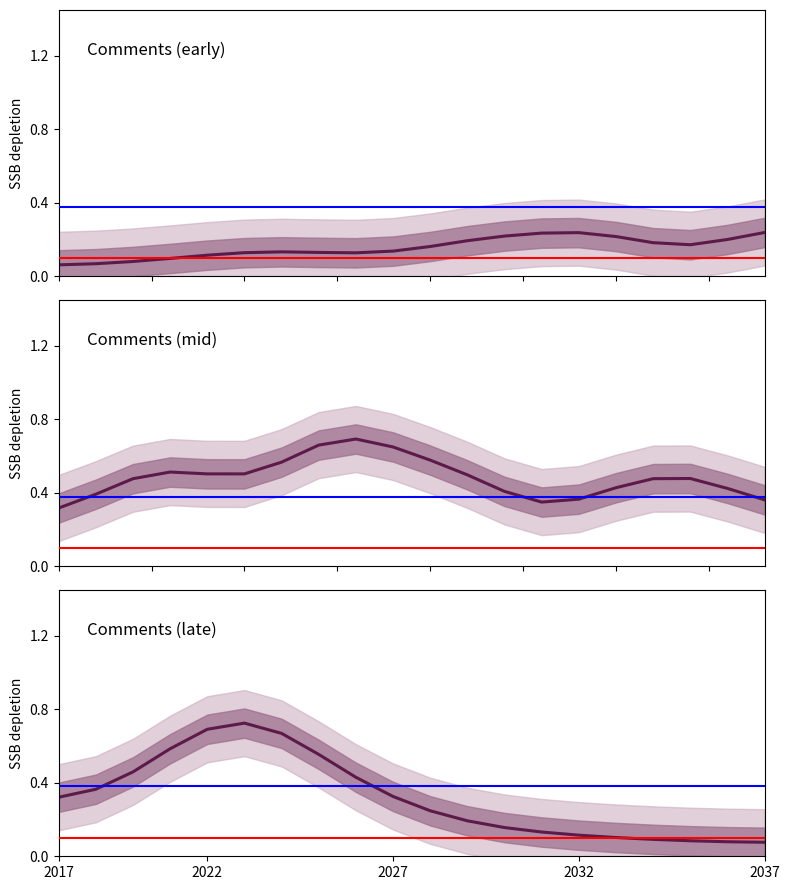

What are all the series names shown in the legend?

Comments (early), Comments (mid), Comments (late)